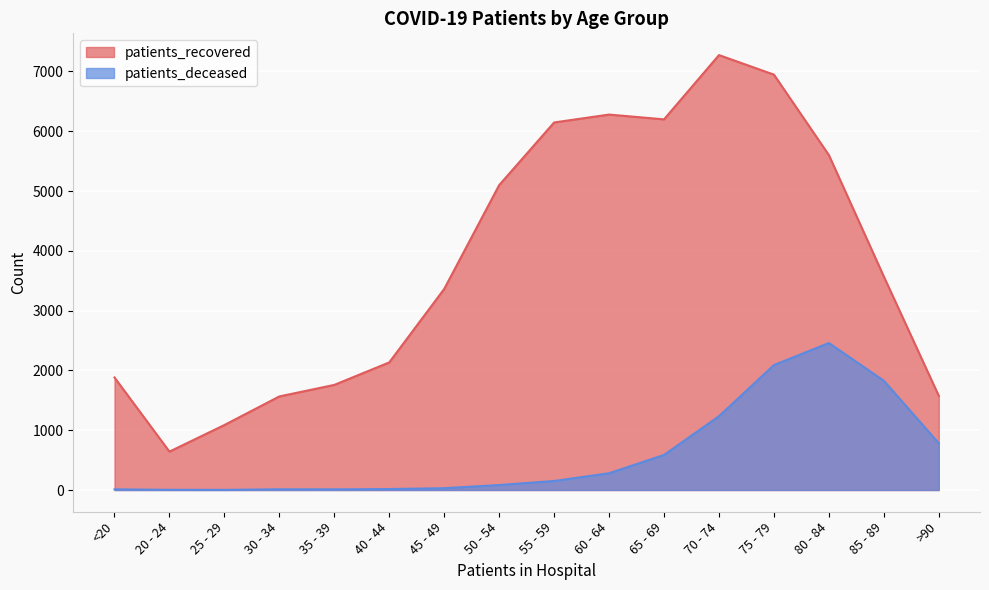

How many series are shown in this chart?

2